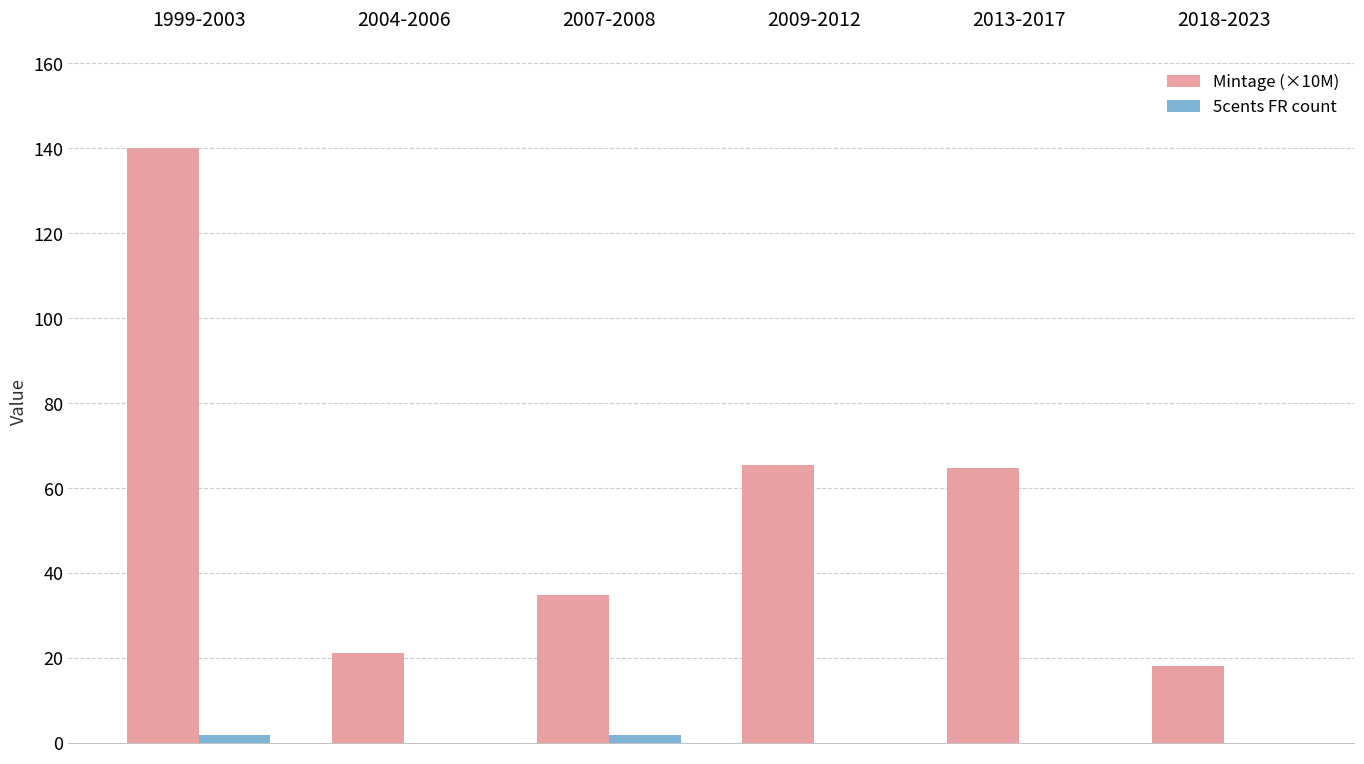

At which category is the sum across all series the highest?

1999-2003